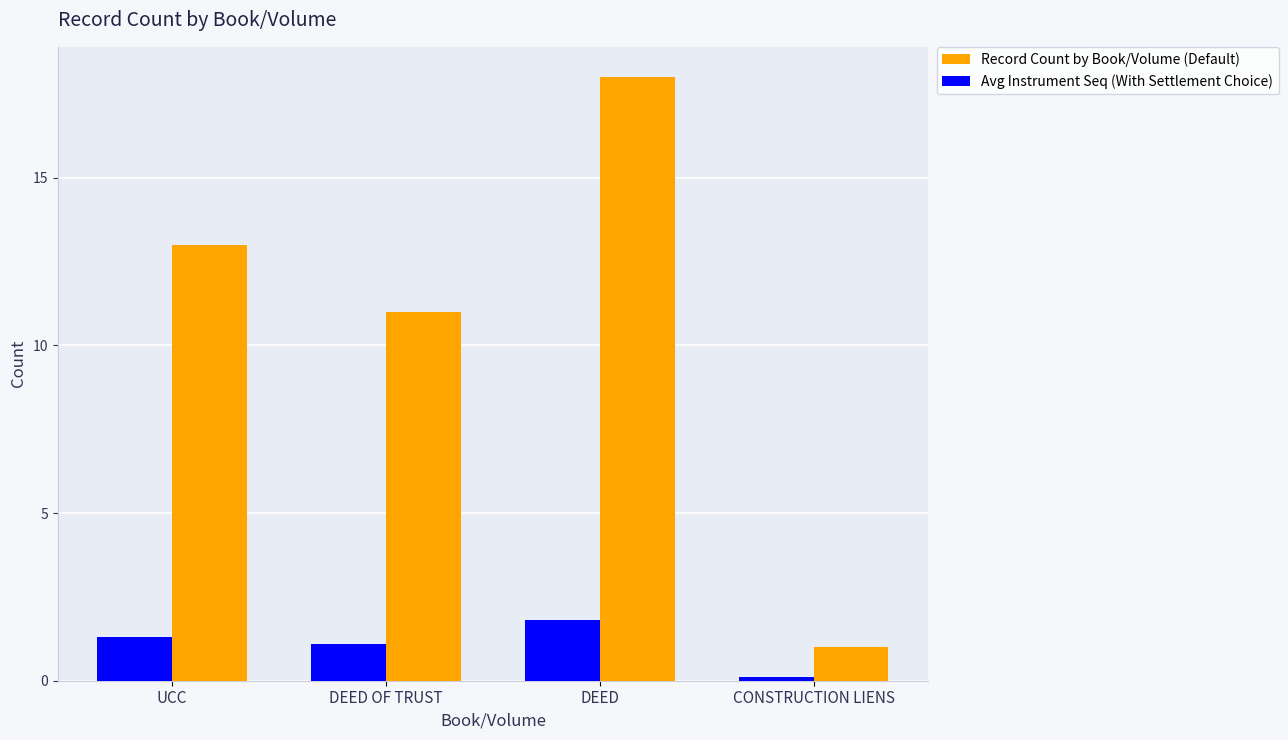

The Avg Instrument Seq (With Settlement Choice) series shows 2.8 at DEED. True or false?

False